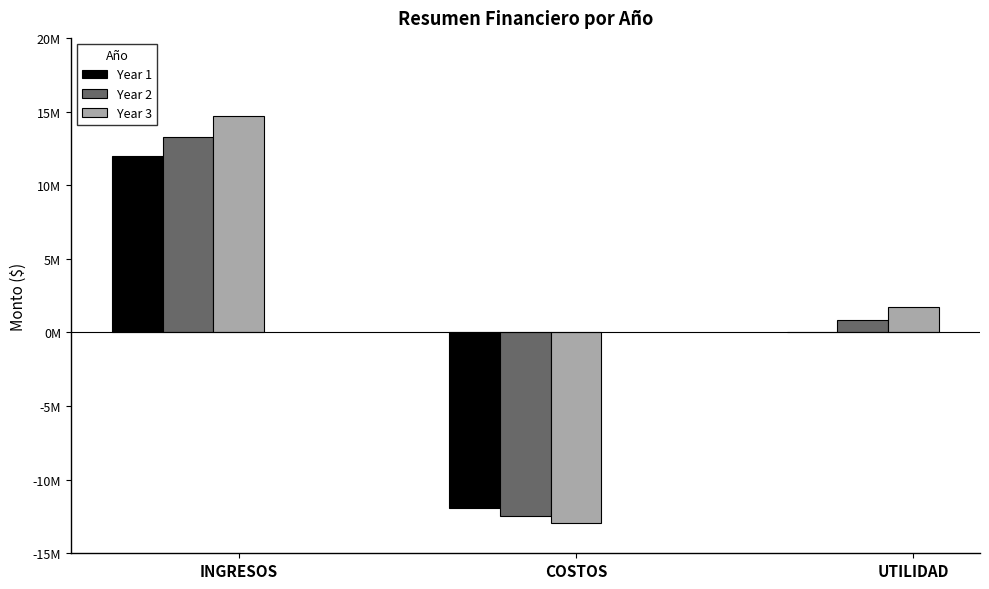

What is the value of the Year 1 bar at the 1st from the left?

12000000.0